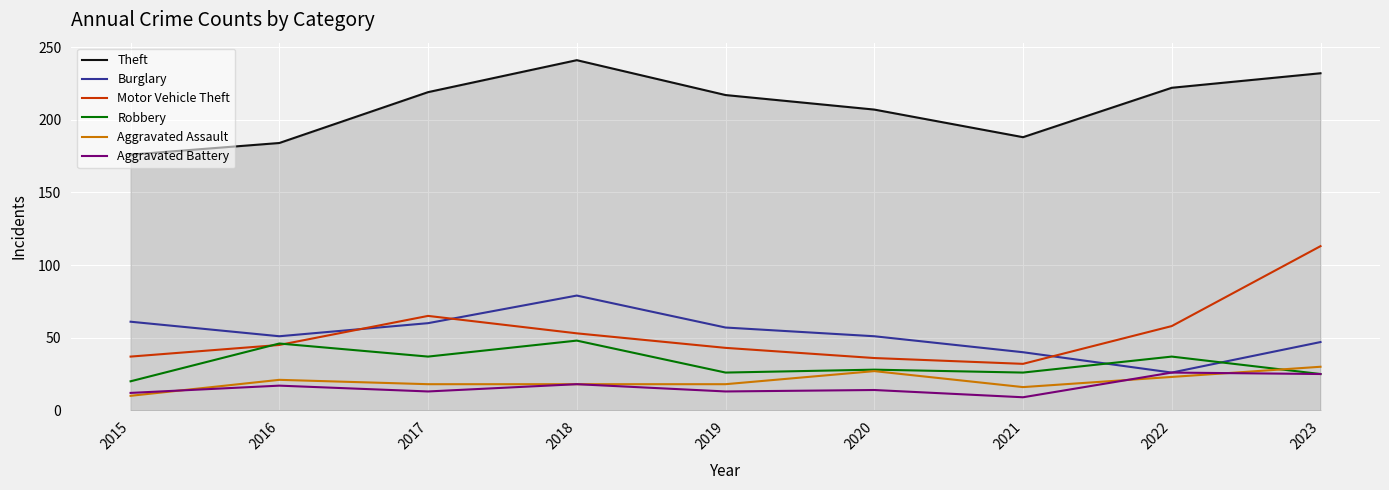

At how many categories does at least one series exceed 98?

9